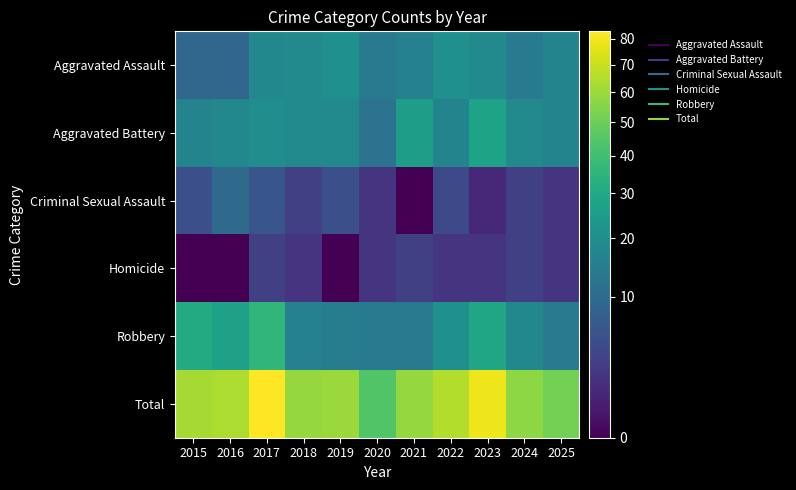

At which category does the chart reach its peak across all series?

2017